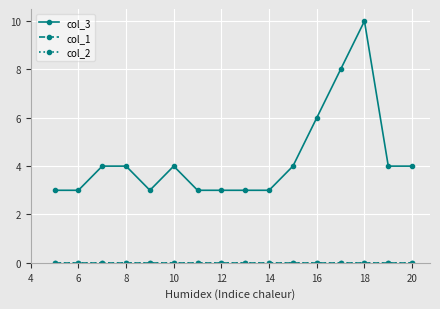

True or false: col_3 and col_1 cross at least once.

False